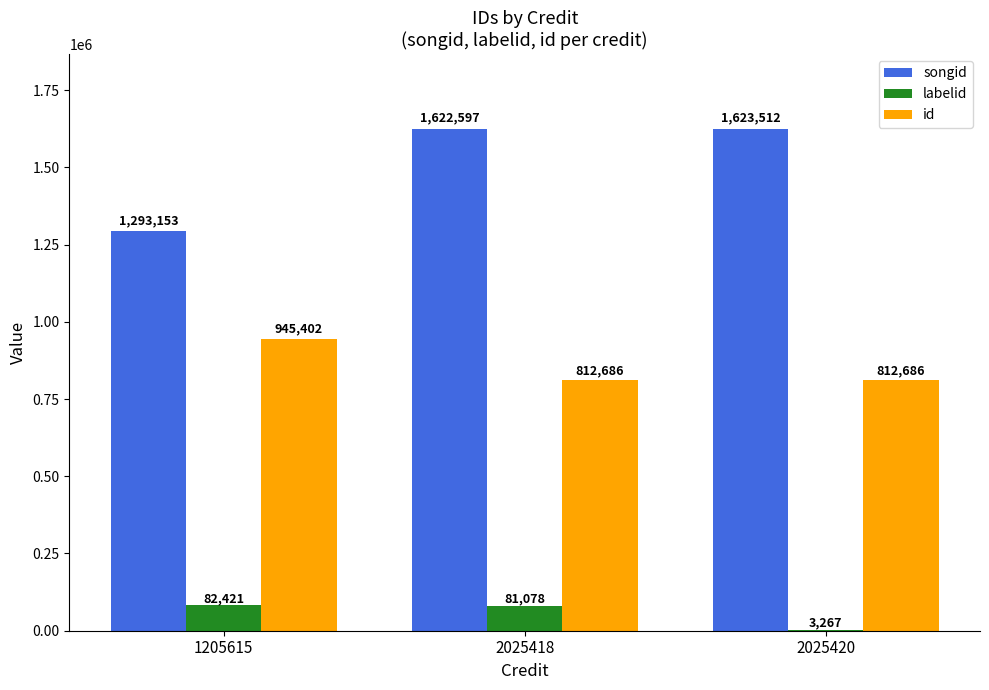

Read the songid value at 1205615.

1293153